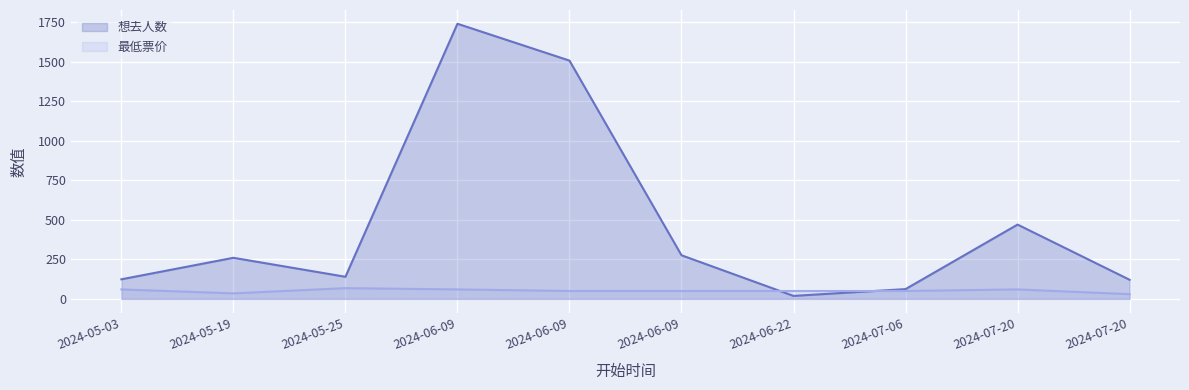

What are all the series names shown in the legend?

想去人数, 最低票价